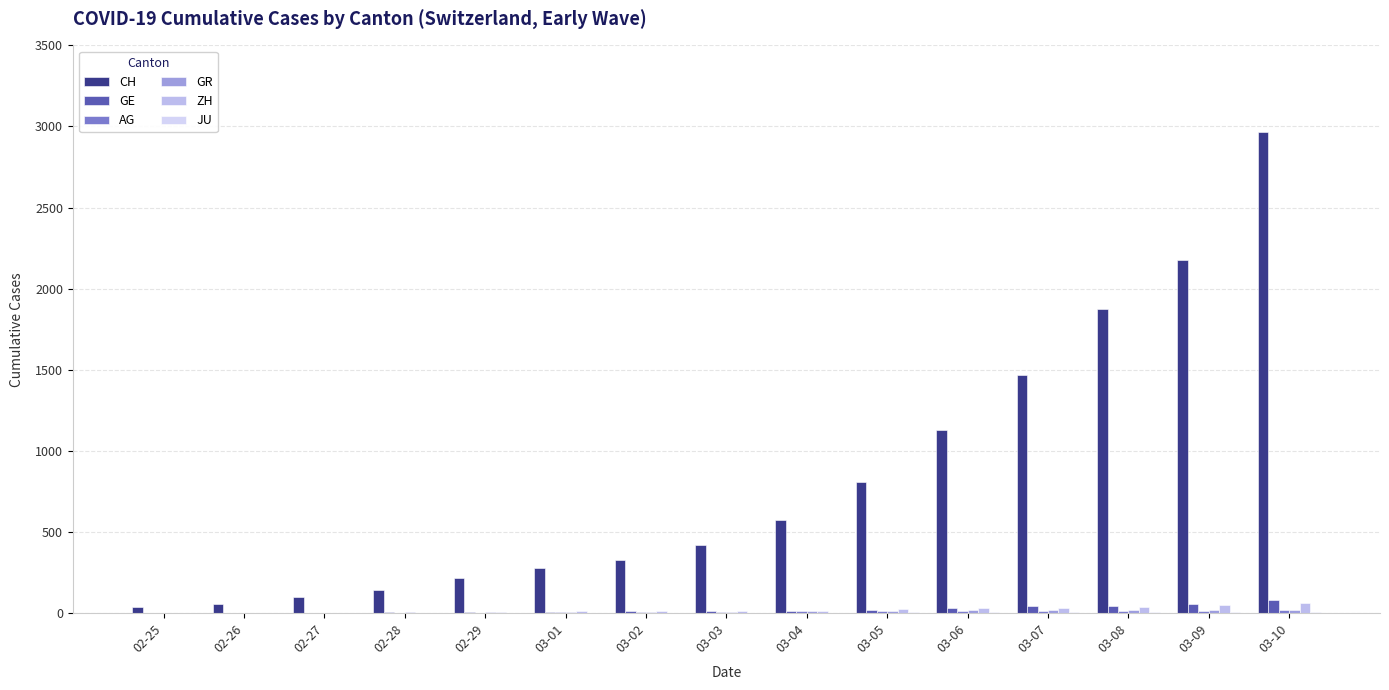

What is the total value across all series at 03-01?

314